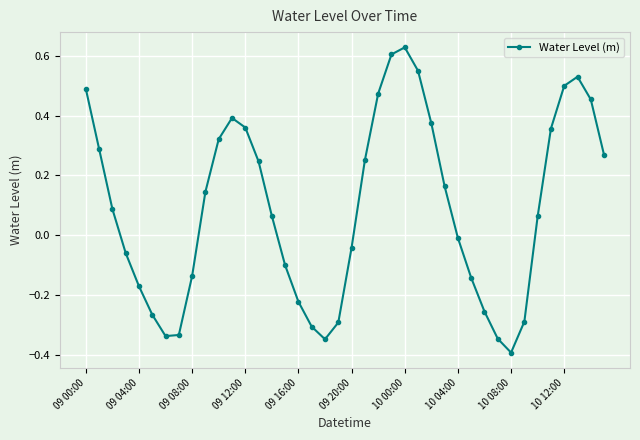

How many distinct data groups are displayed?

1